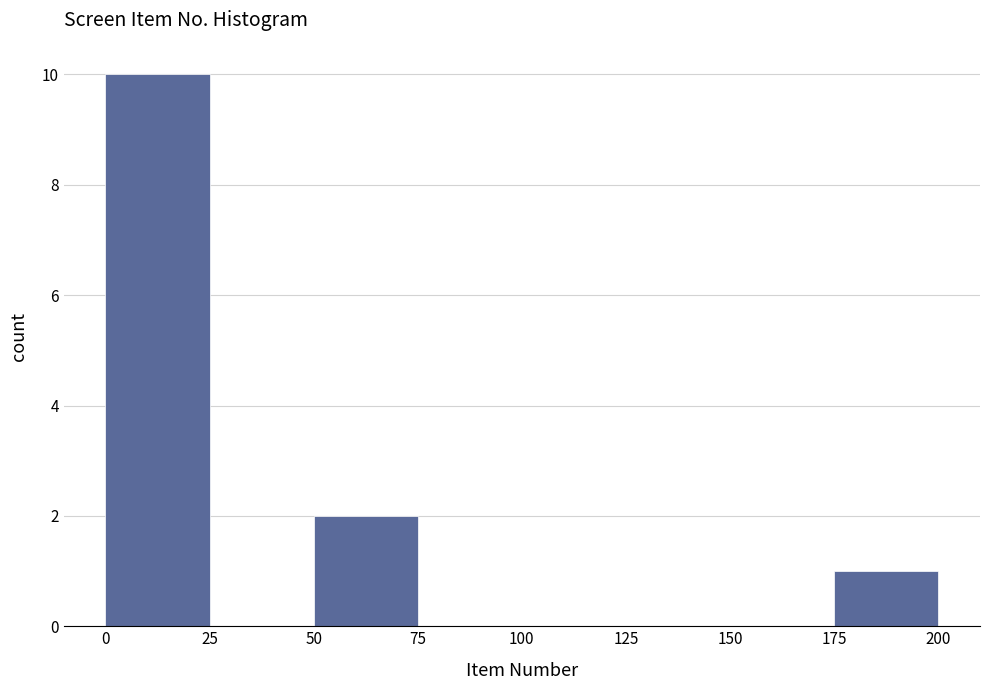

What is the height of the bar covering 175 to 200 on the x-axis? The values are not printed on the chart, so give them approximately, as read against the axis.

1